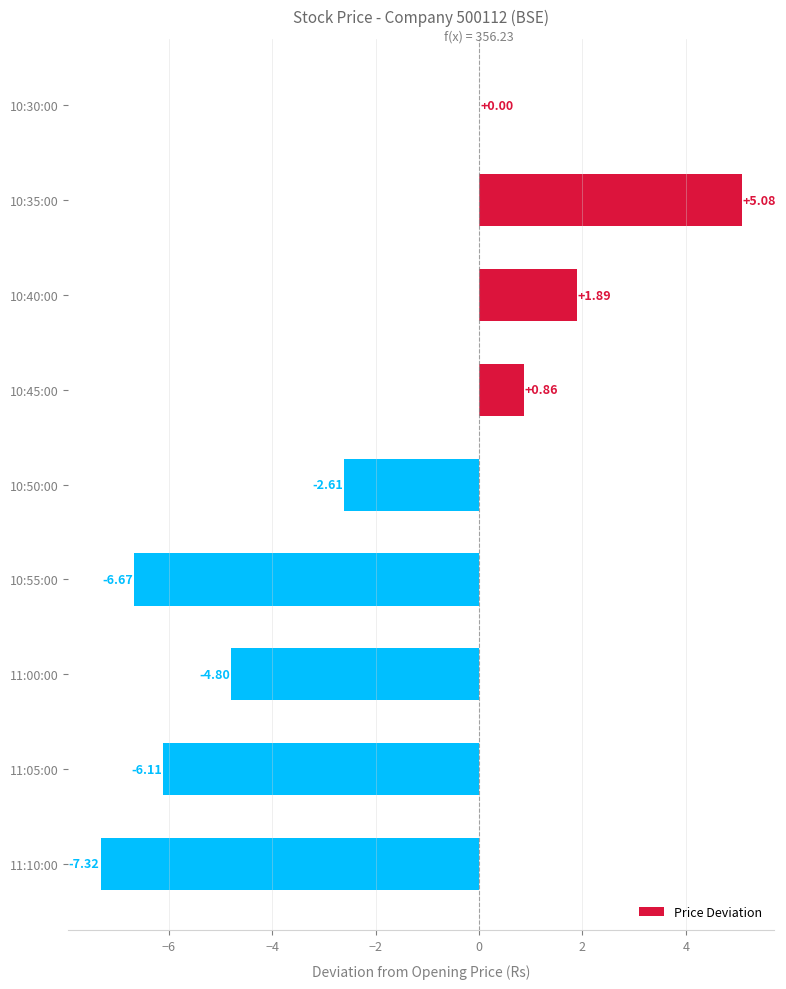

Which has a higher value, 10:40:00 or 10:55:00?

10:40:00